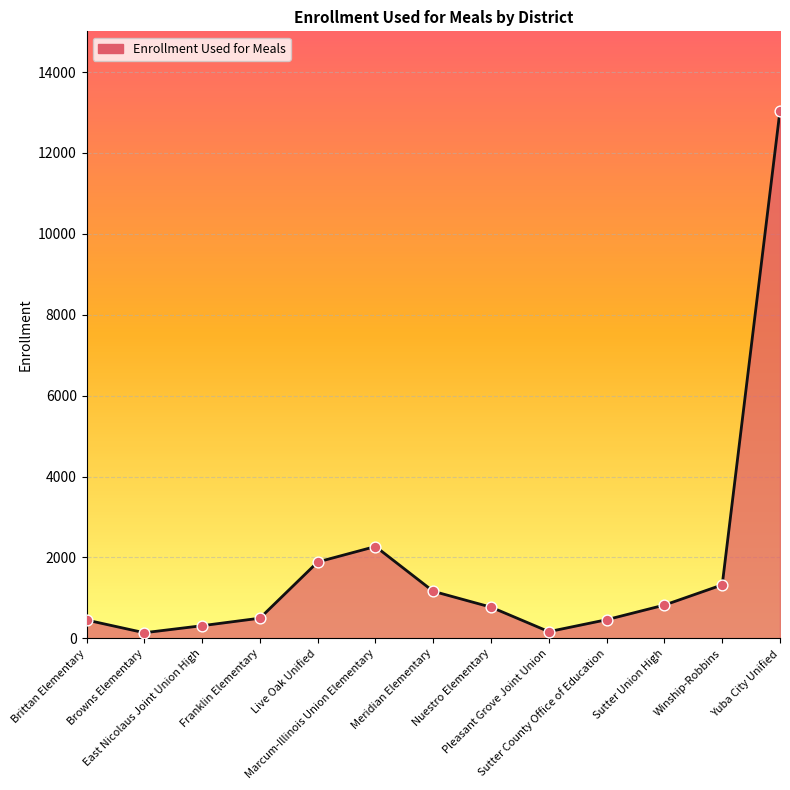

Which has a higher value, Sutter County Office of Education or Pleasant Grove Joint Union?

Sutter County Office of Education